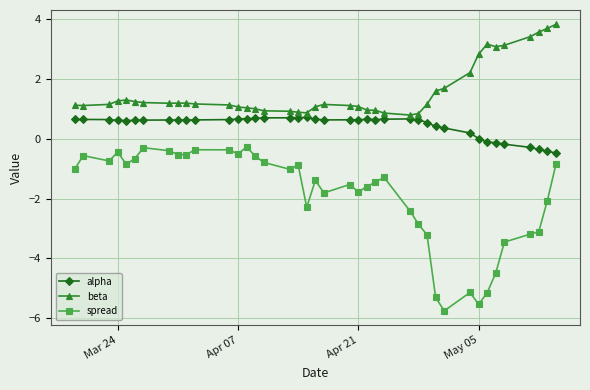

Which series has the largest total across all categories?

beta